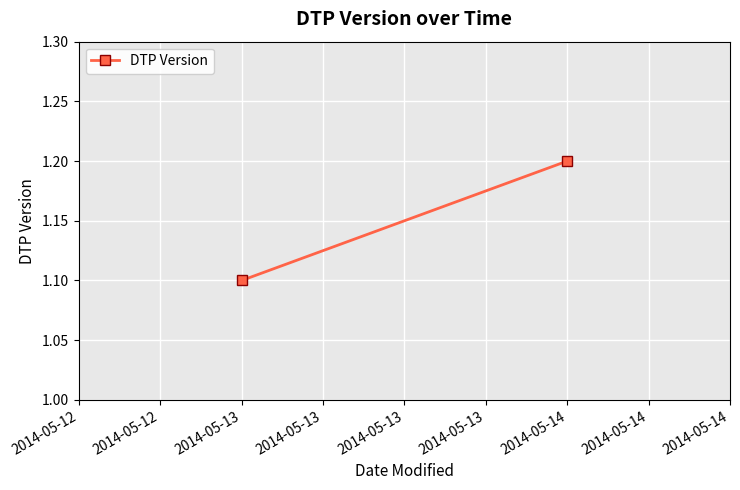

The value at 2014-05-14 is 0.3. True or false?

False